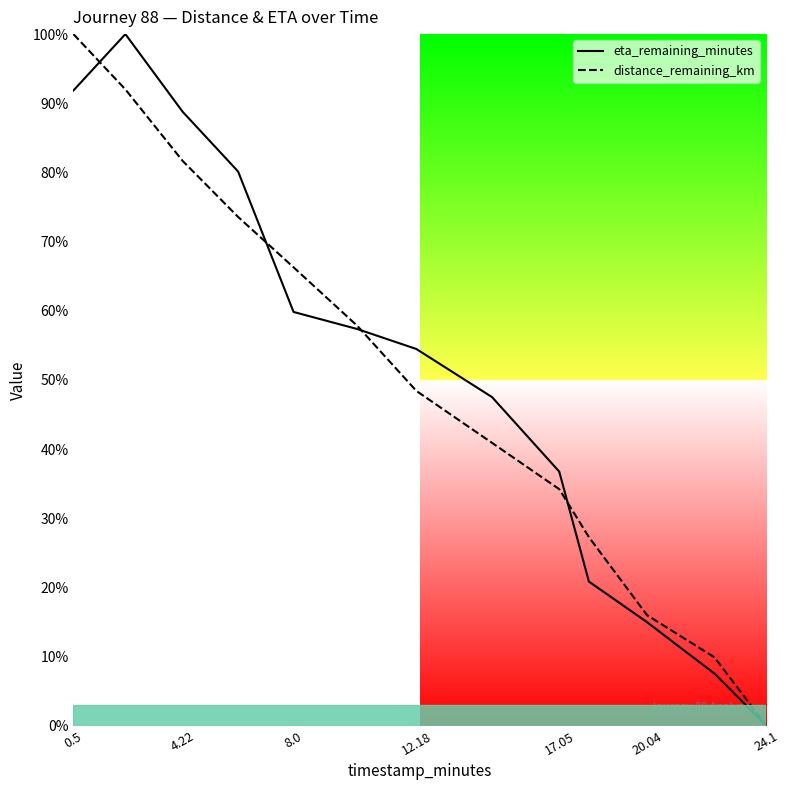

True or false: eta_remaining_minutes and distance_remaining_km cross at least once.

True